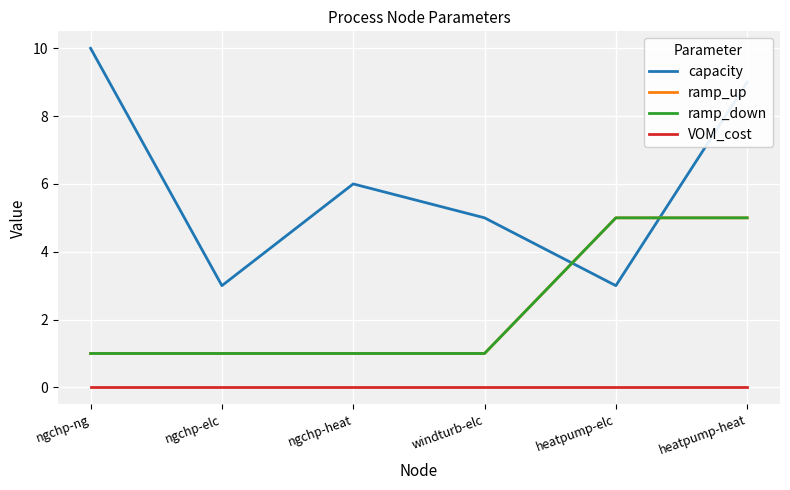

What is the difference between the maximum and minimum values in the ramp_up series?

4